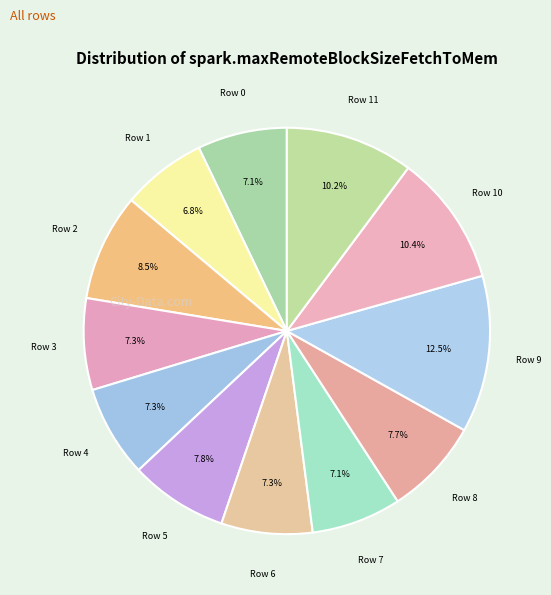

Does any single category account for the majority?

No